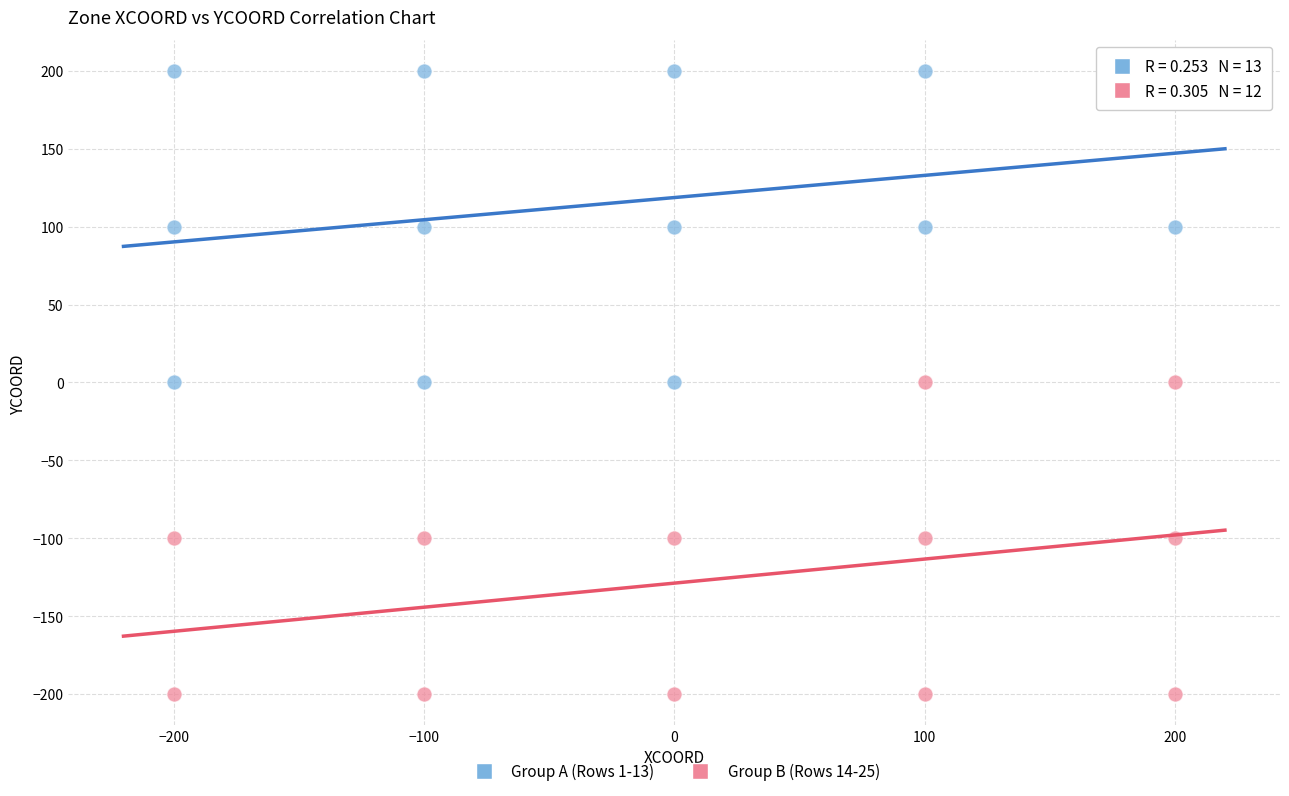

Which series reaches the maximum Y coordinate?

Group A (Rows 1-13)